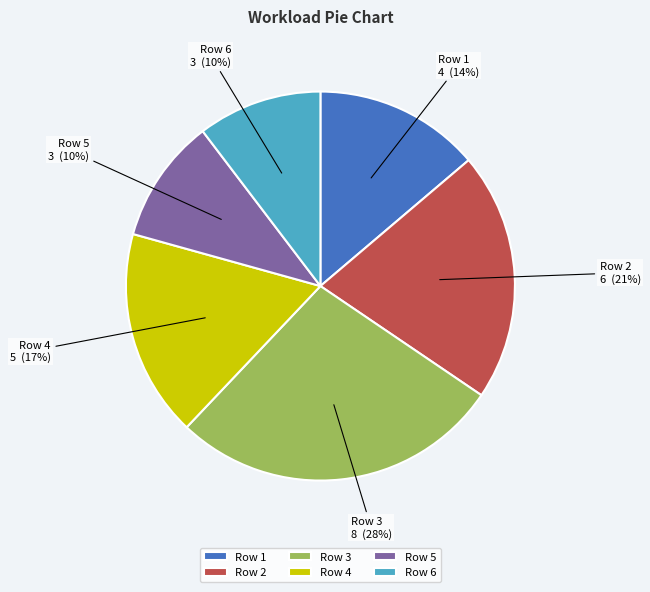

Does Row 6 account for over 50% of the chart?

No